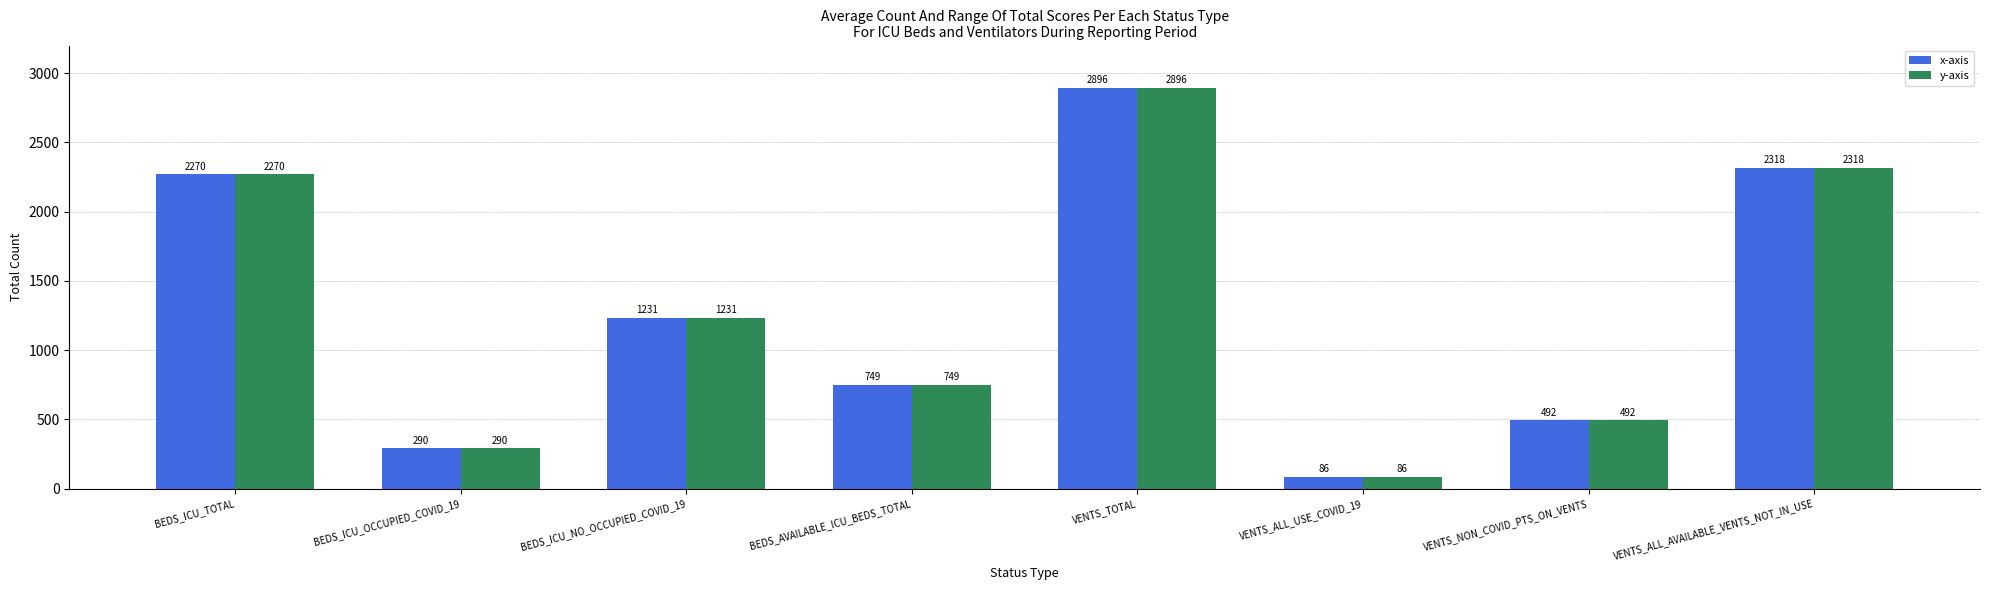

Is the value of y-axis at VENTS_ALL_USE_COVID_19 greater than the value of x-axis at BEDS_ICU_NO_OCCUPIED_COVID_19?

No